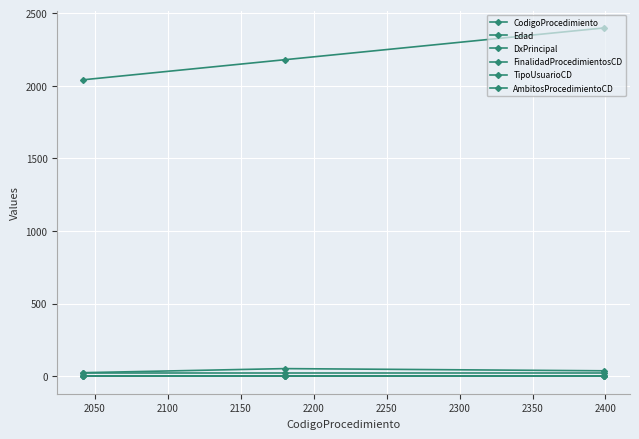

Does the chart display data point markers on the line(s)?

Yes